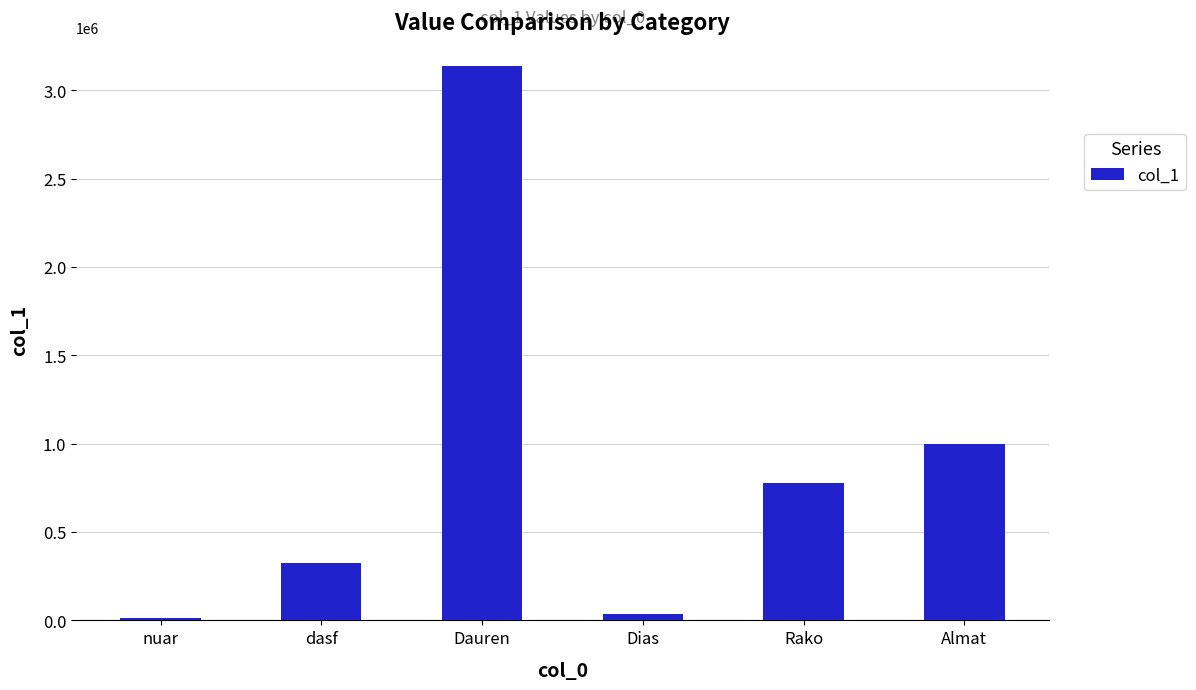

At which category does the chart reach its peak across all series?

Dauren